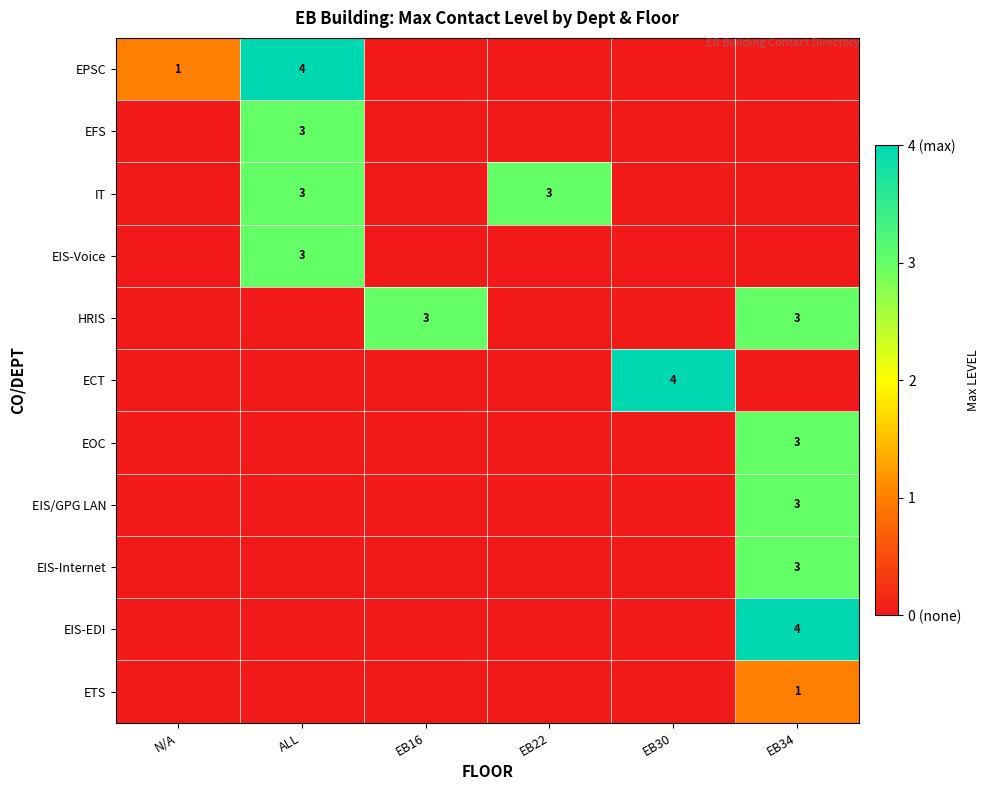

The value of IT at EB22 is 5. True or false?

False